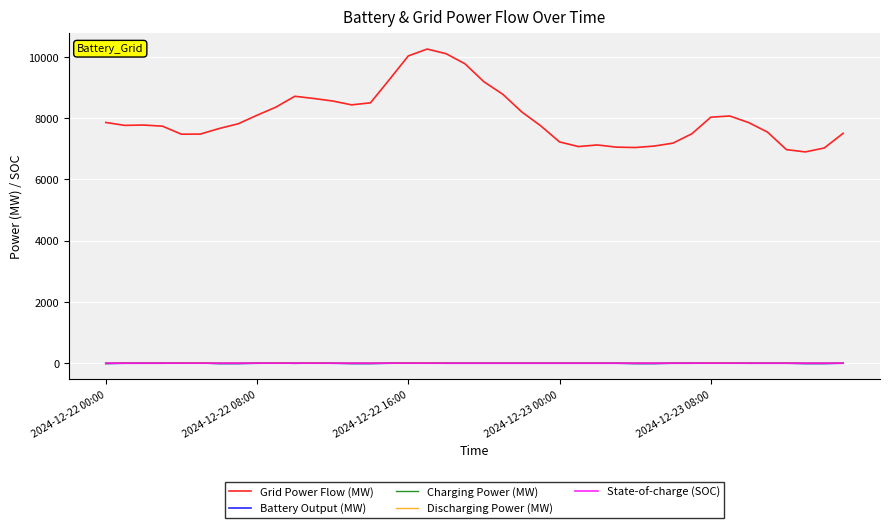

Which series has the largest total across all categories?

Grid Power Flow (MW)